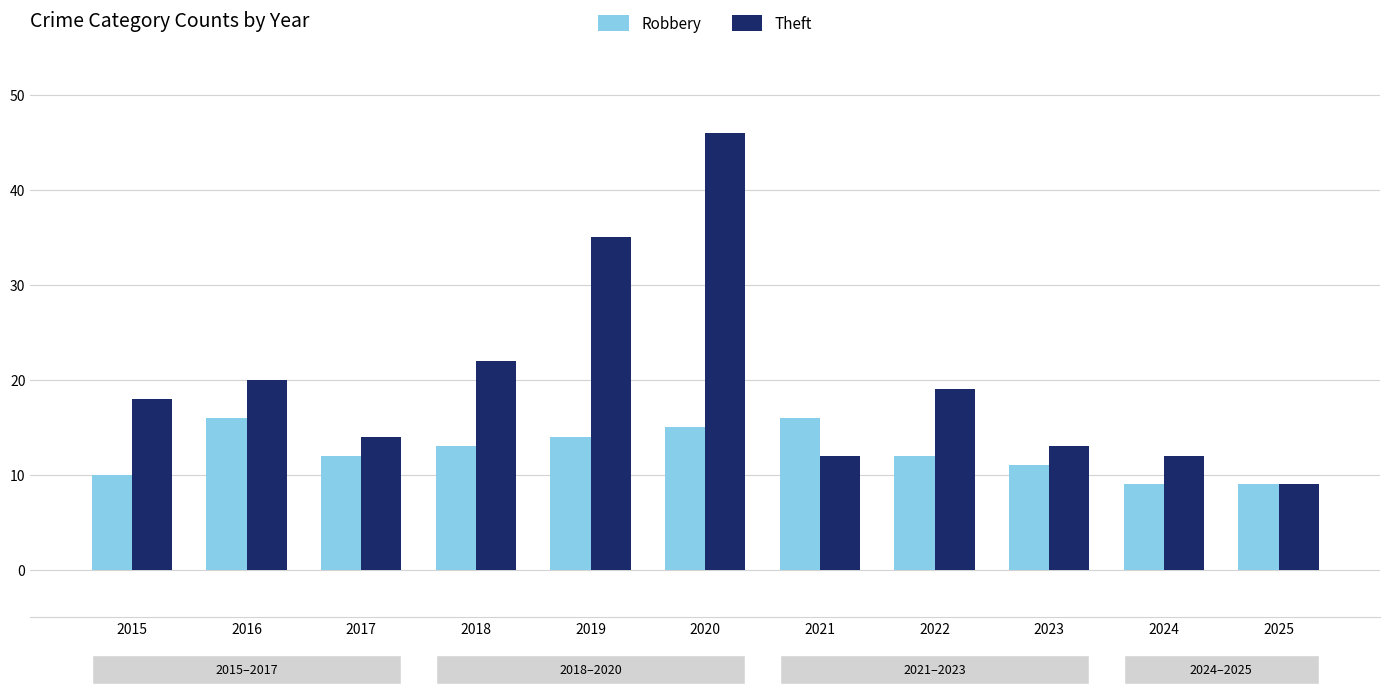

Between 2020 and 2023, which series saw the biggest shift?

Theft